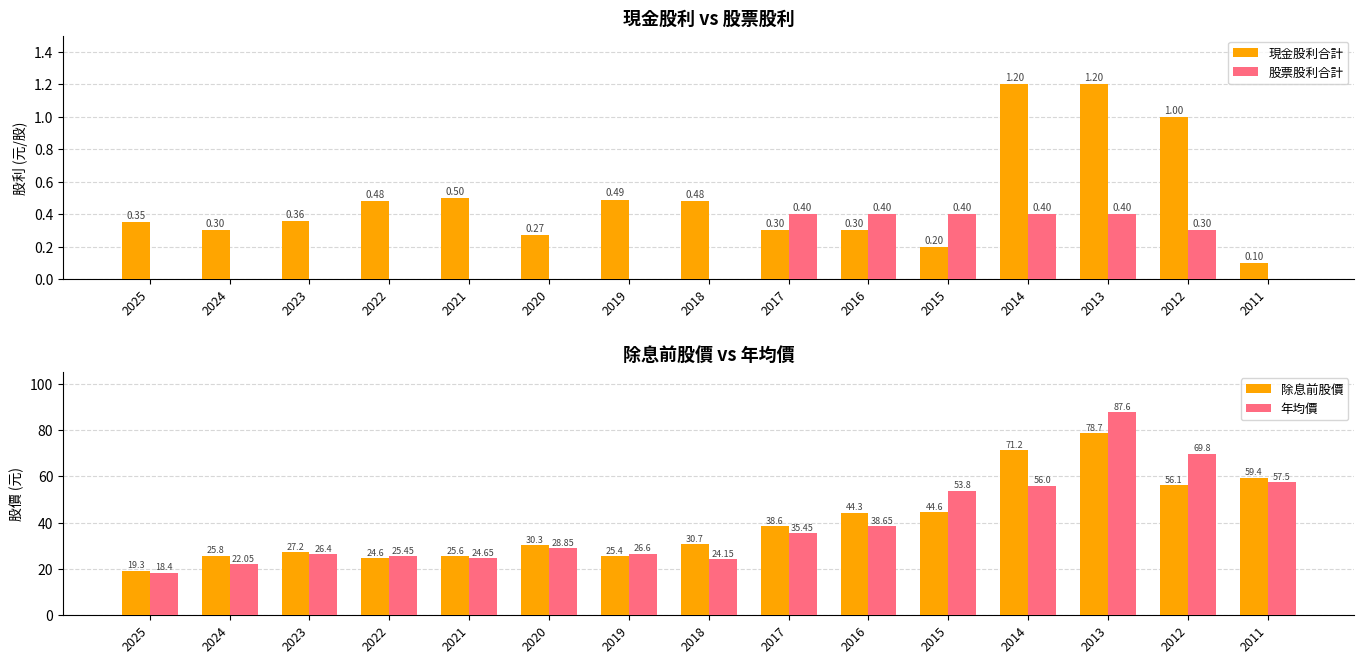

How many data points does each series have?

15